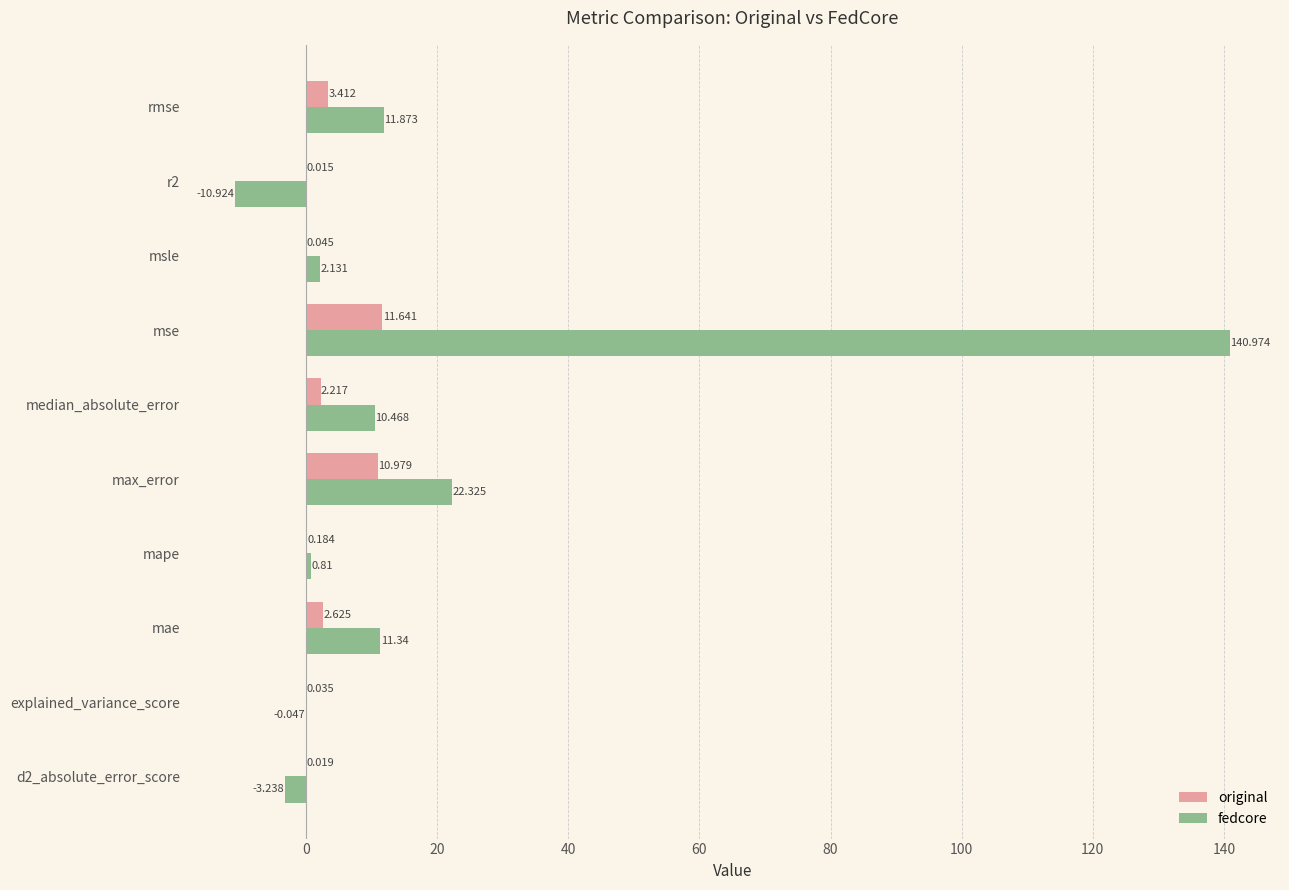

Count the number of categories in the chart.

10